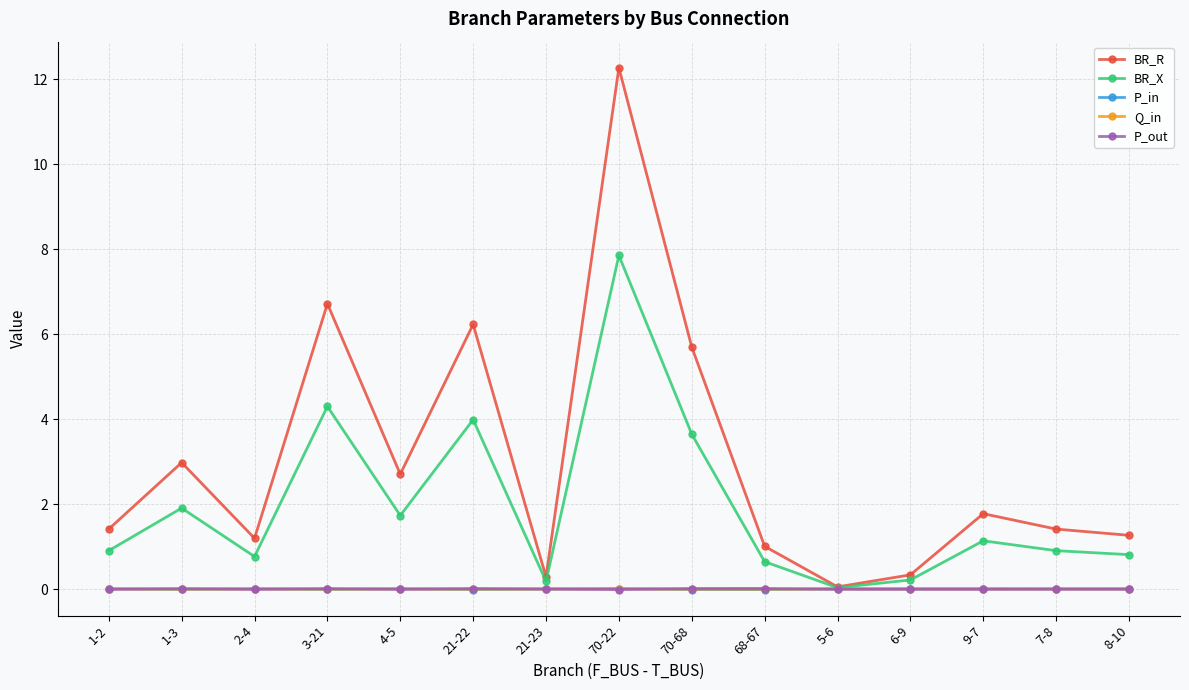

The value of Q_in at 4-5 is 0.0. True or false?

True